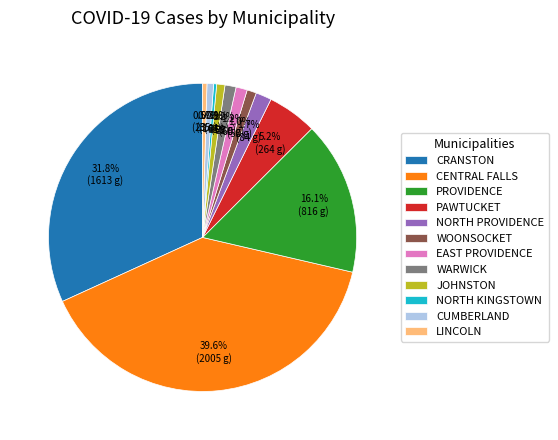

Is it true that CUMBERLAND is 1% of the pie?

True